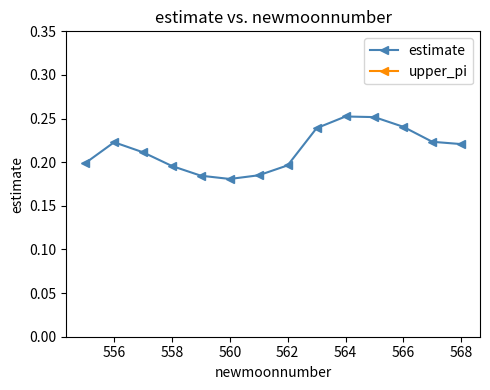

True or false: estimate and upper_pi cross at least once.

False